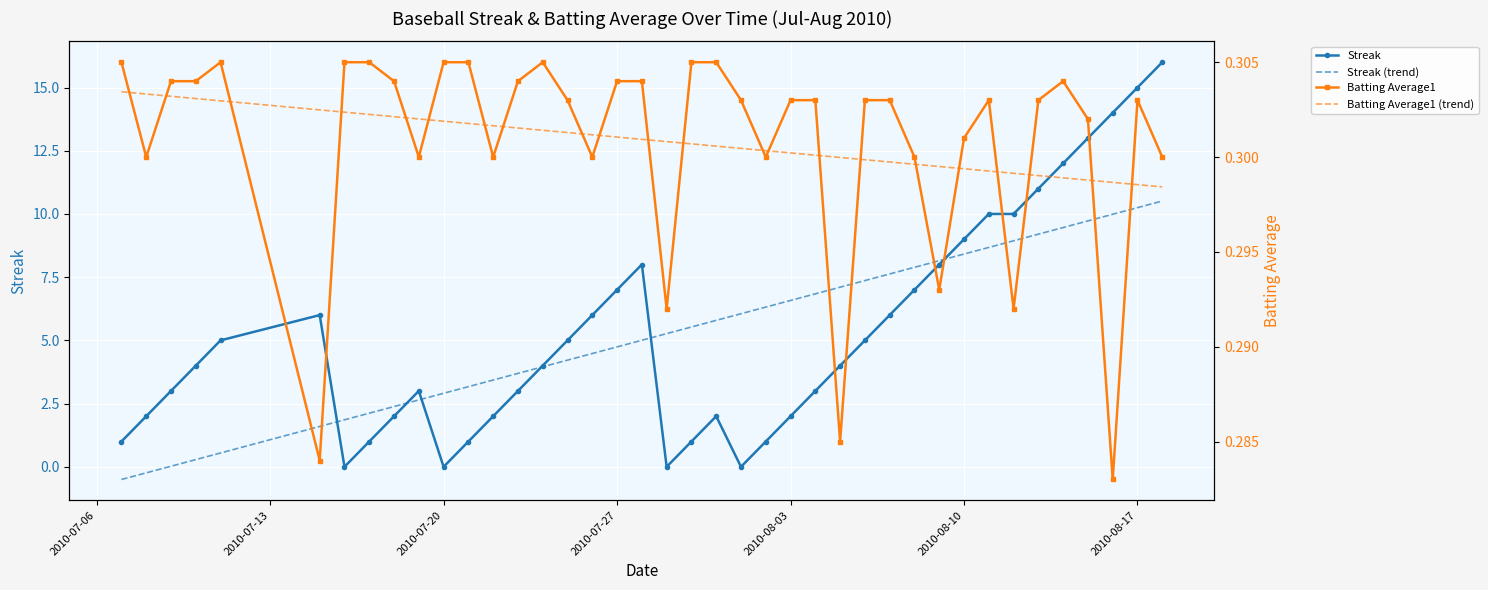

Rank the series by their maximum value, from highest to lowest.

Streak, Streak (trend), Batting Average1, Batting Average1 (trend)